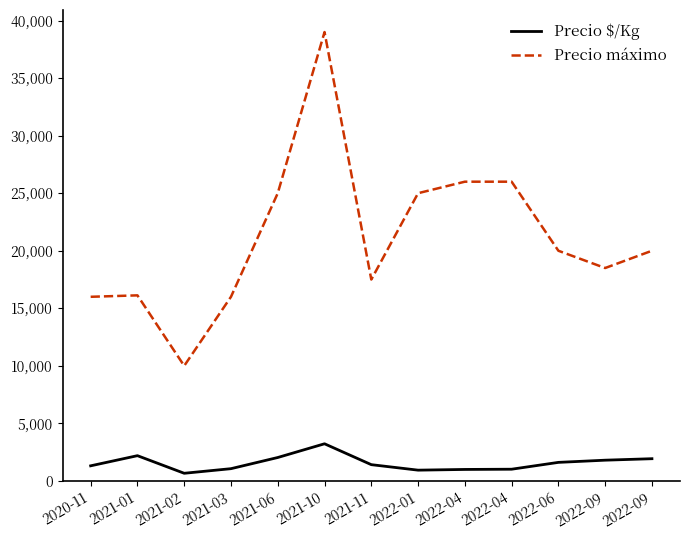

At how many categories does at least one series exceed 36648?

1